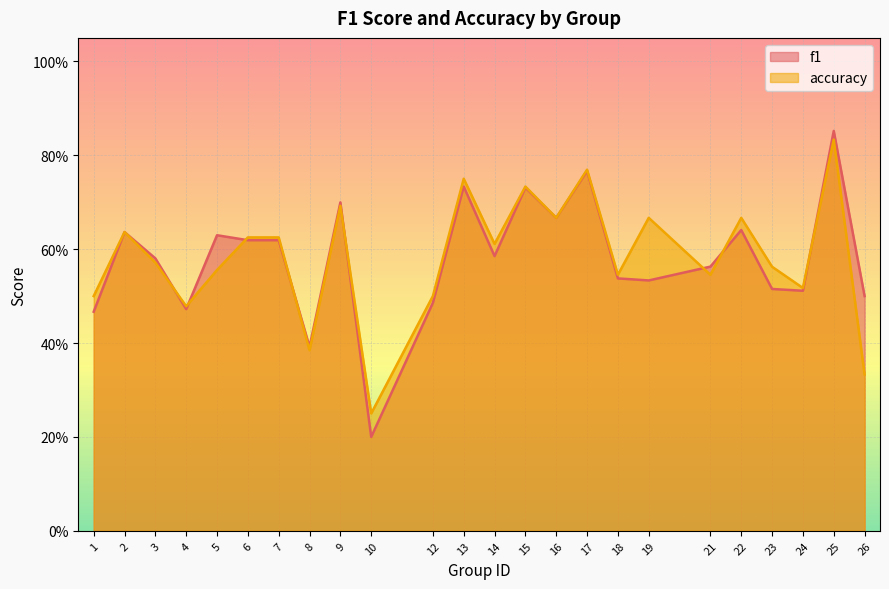

What is the difference between the f1 values at 25 and 18?

0.3